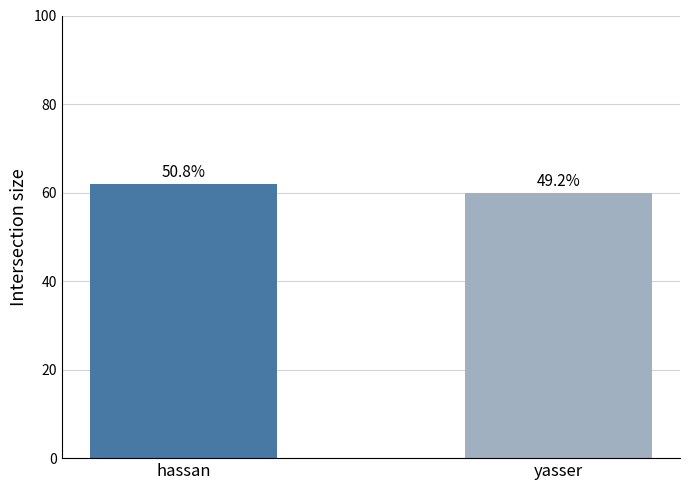

Reading left to right, list all the values displayed in this chart.

hassan=62	yasser=60